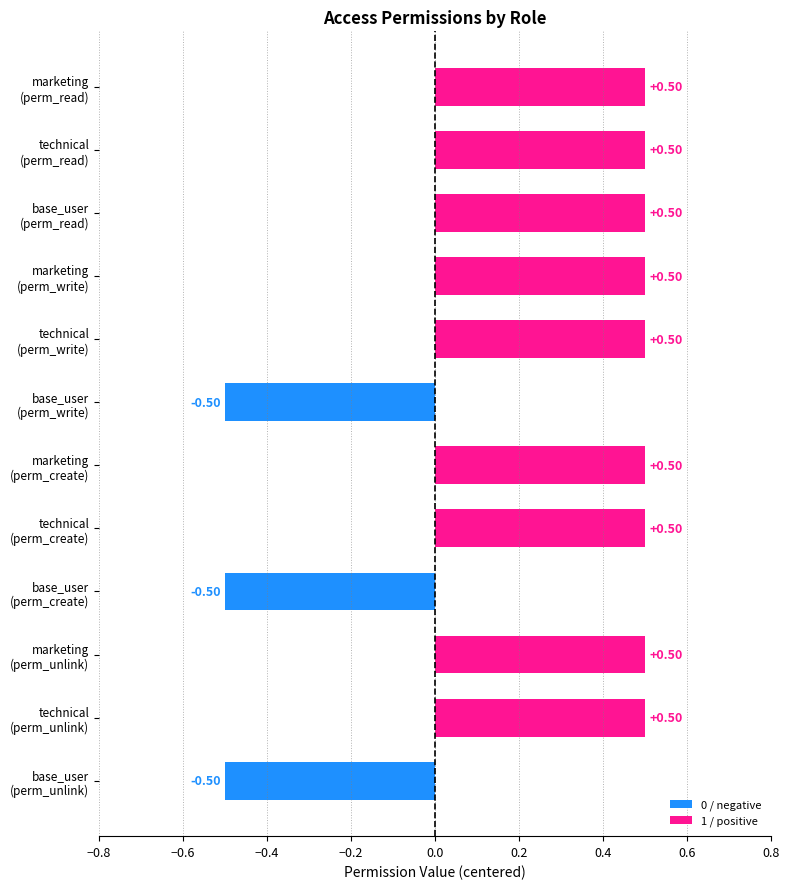

Which series changed the most between technical and base_user?

perm_write